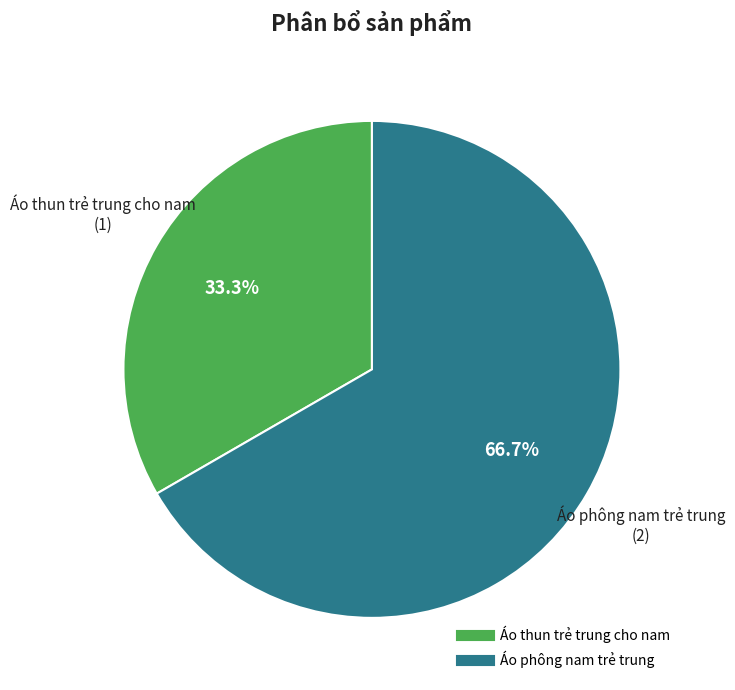

What is the ratio of the value at Áo phông nam trẻ trung to the value at Áo thun trẻ trung cho nam?

2.0